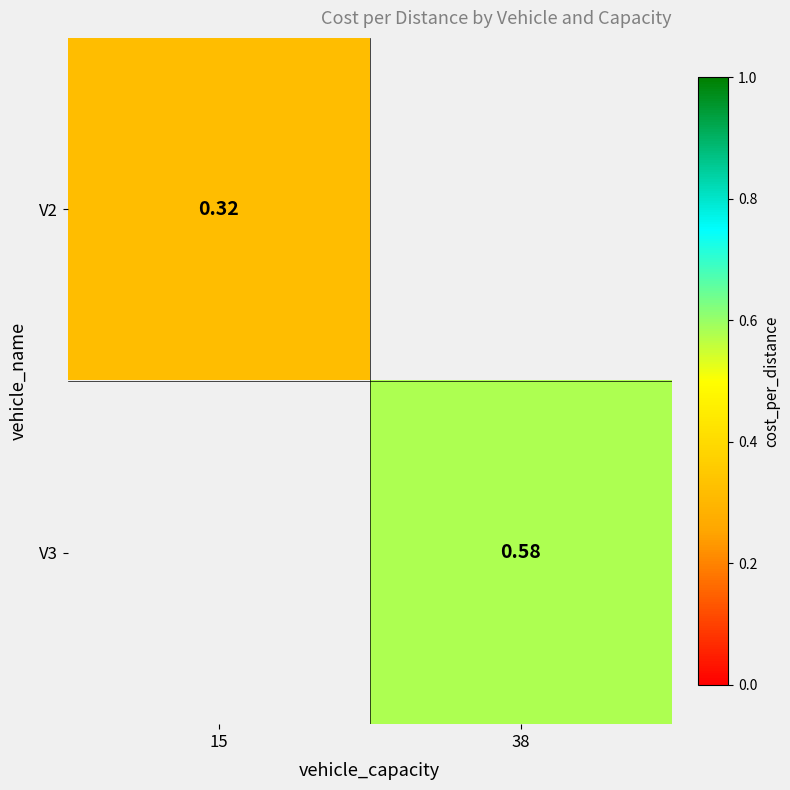

What is the approximate value of V2 at 15?

0.3